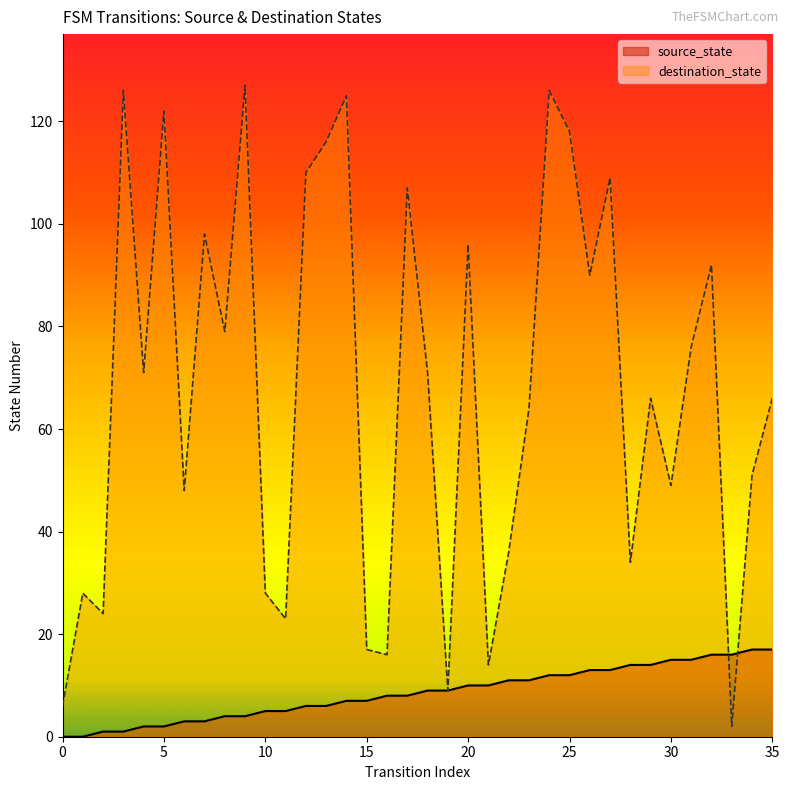

What is the average value of the destination_state series?

68